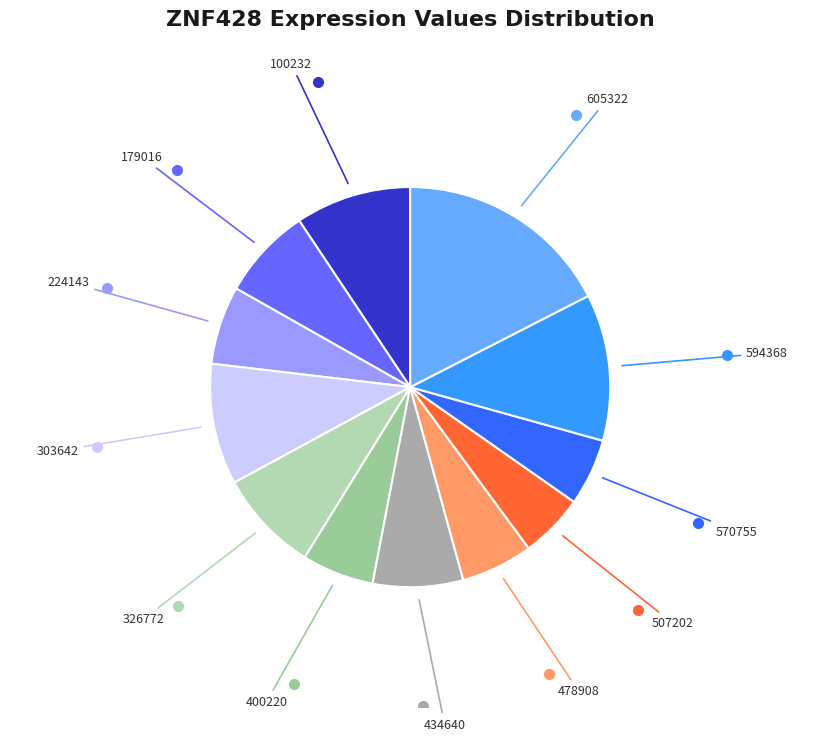

Which slice is the largest?

605322